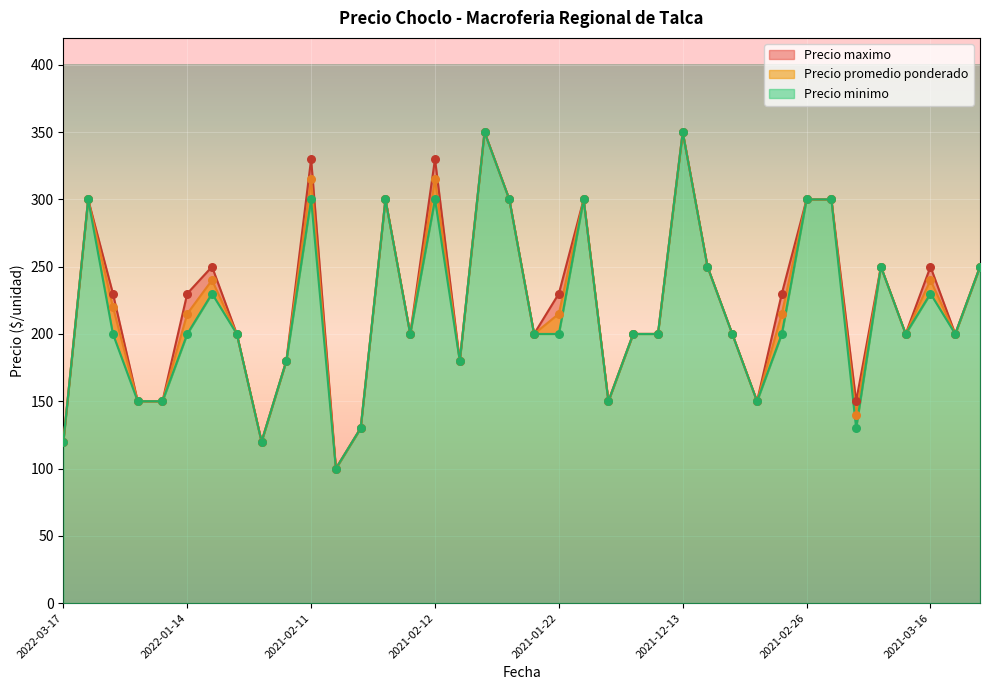

What is the total value across all series at 2022-12-27?

900